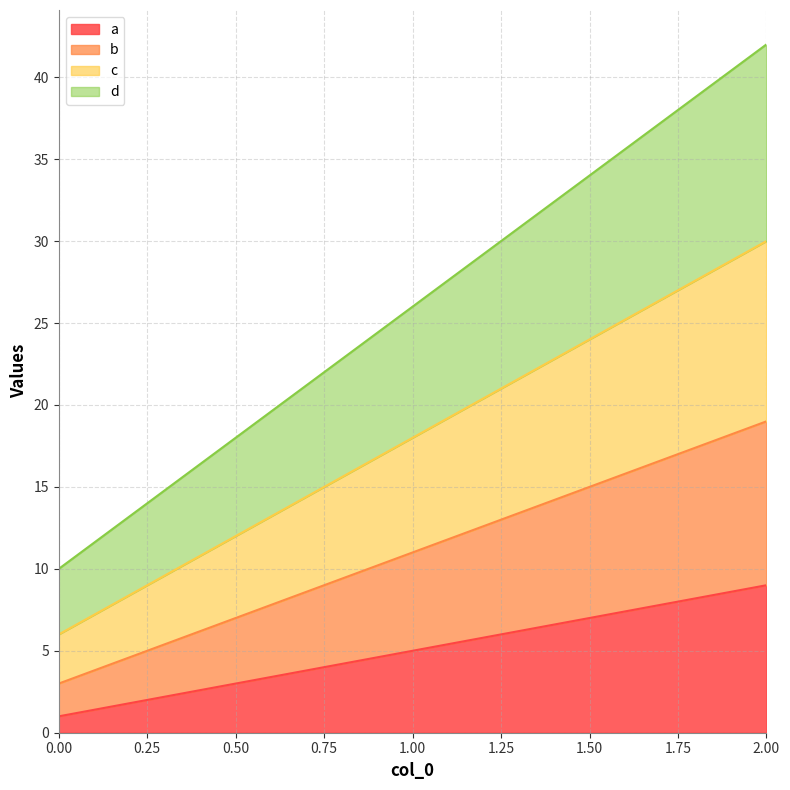

Which label corresponds to the largest value in the chart?

2